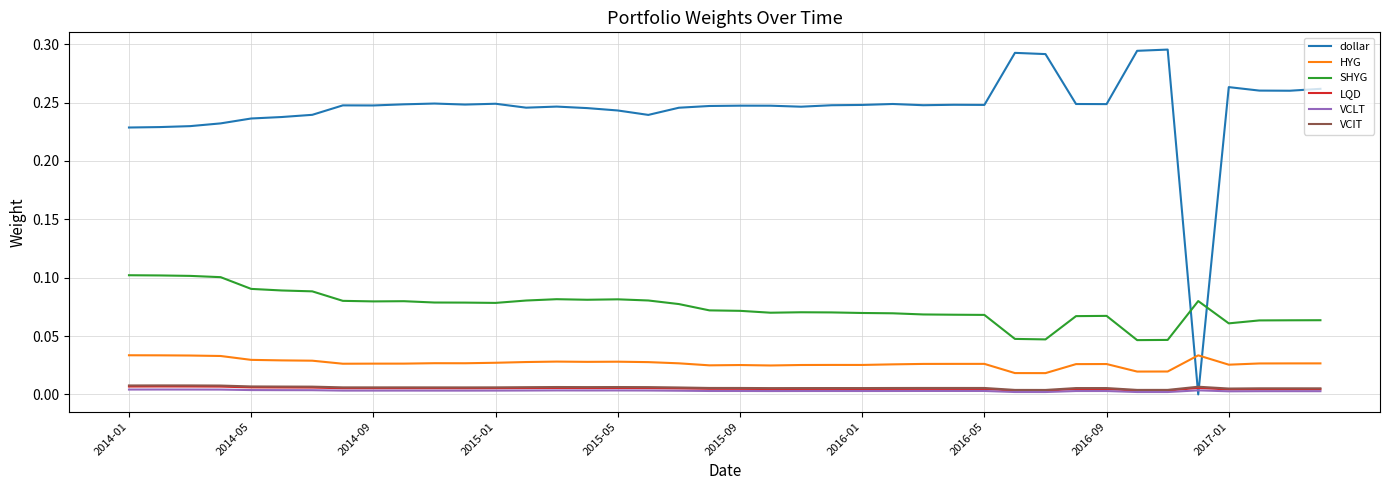

Which series has the widest spread of values?

dollar